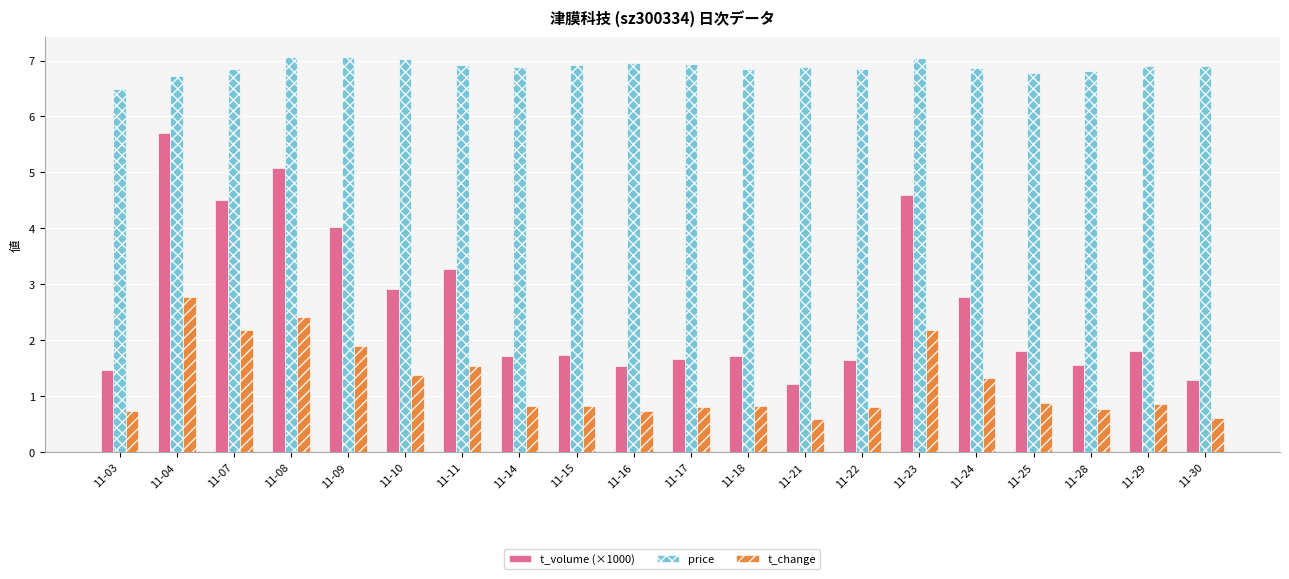

Count the number of categories in the chart.

20